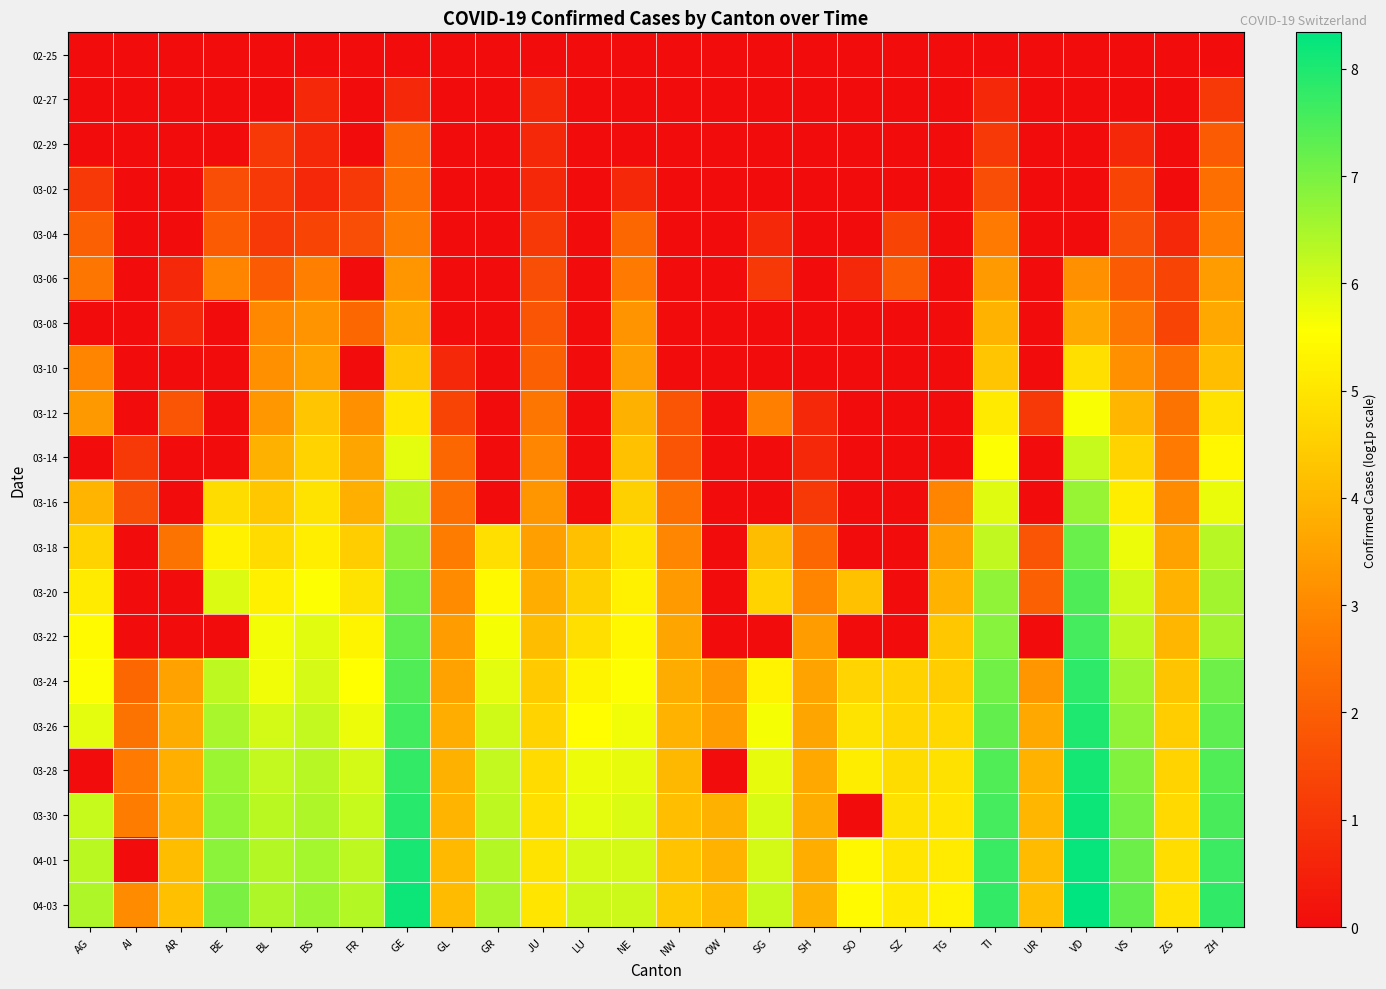

Which series has the widest spread of values?

04-01